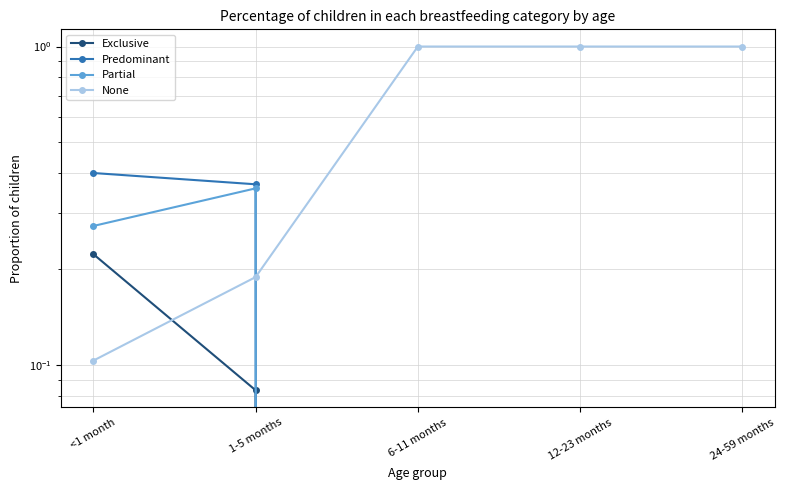

Is it true that Exclusive equals -0.1 at 6-11 months?

False